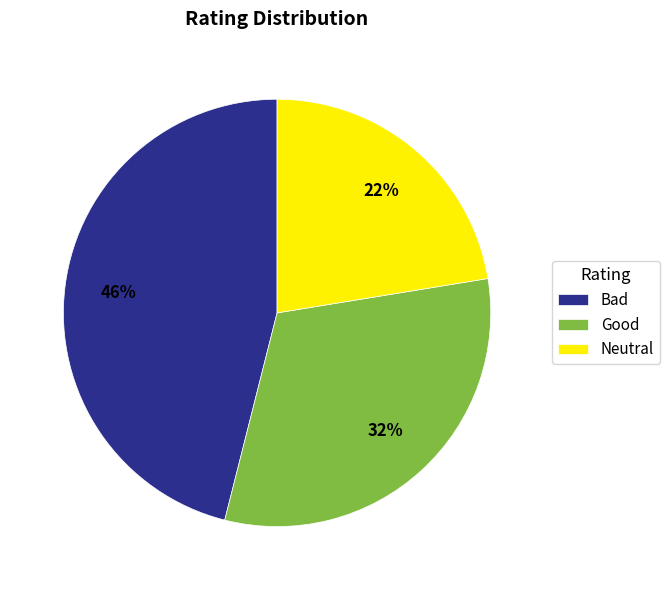

The Bad slice represents 46% of the pie. True or false?

True